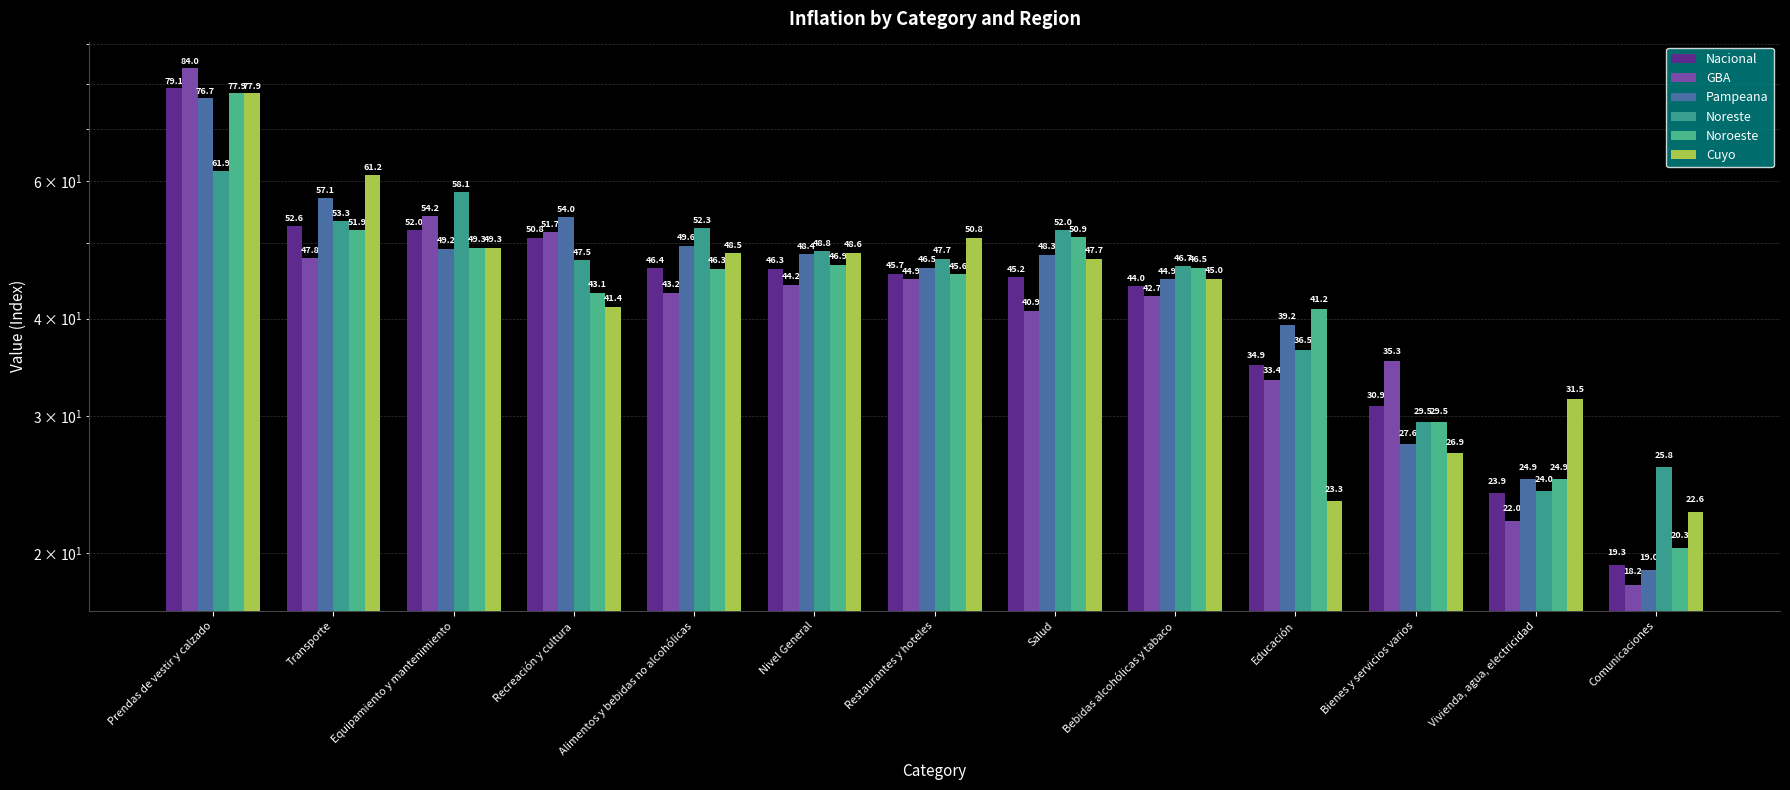

Between Restaurantes y hoteles and Bienes y servicios varios, which series saw the biggest shift?

Cuyo